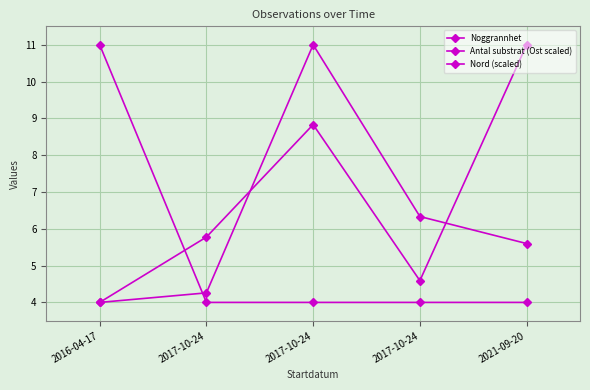

Between which two adjacent categories do Antal substrat (Ost scaled) and Nord (scaled) first intersect?

2017-10-24 and 2017-10-24